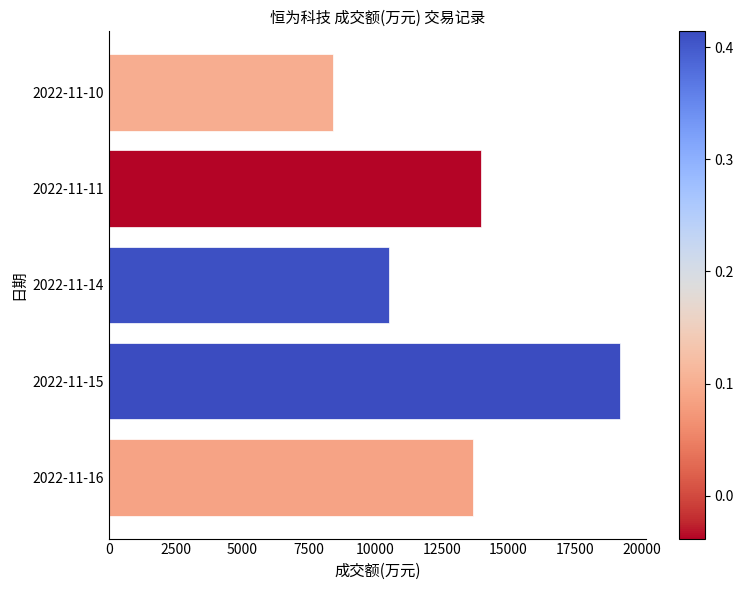

List the labels in order of value, largest first.

2022-11-15, 2022-11-11, 2022-11-16, 2022-11-14, 2022-11-10